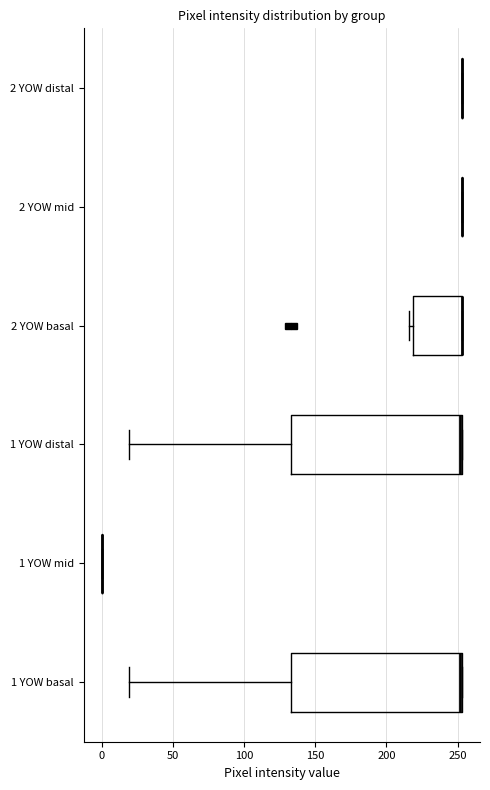

Reading bottom to top, read every box against the x-axis: the position of its median line, the range the box covers, and the ends of its whiskers. The values are not printed on the chart, so give them approximately, as read against the axis.

1 YOW basal: median 250, box 135 to 255, whiskers 20 to 255
1 YOW mid: box collapsed to a line at 0, whiskers 0 to 0
1 YOW distal: median 250, box 135 to 255, whiskers 20 to 255
2 YOW basal: median 255 (drawn on the box's right edge), box 220 to 255, whiskers 215 to 255
2 YOW mid: box collapsed to a line at 255, whiskers 255 to 255
2 YOW distal: box collapsed to a line at 255, whiskers 255 to 255